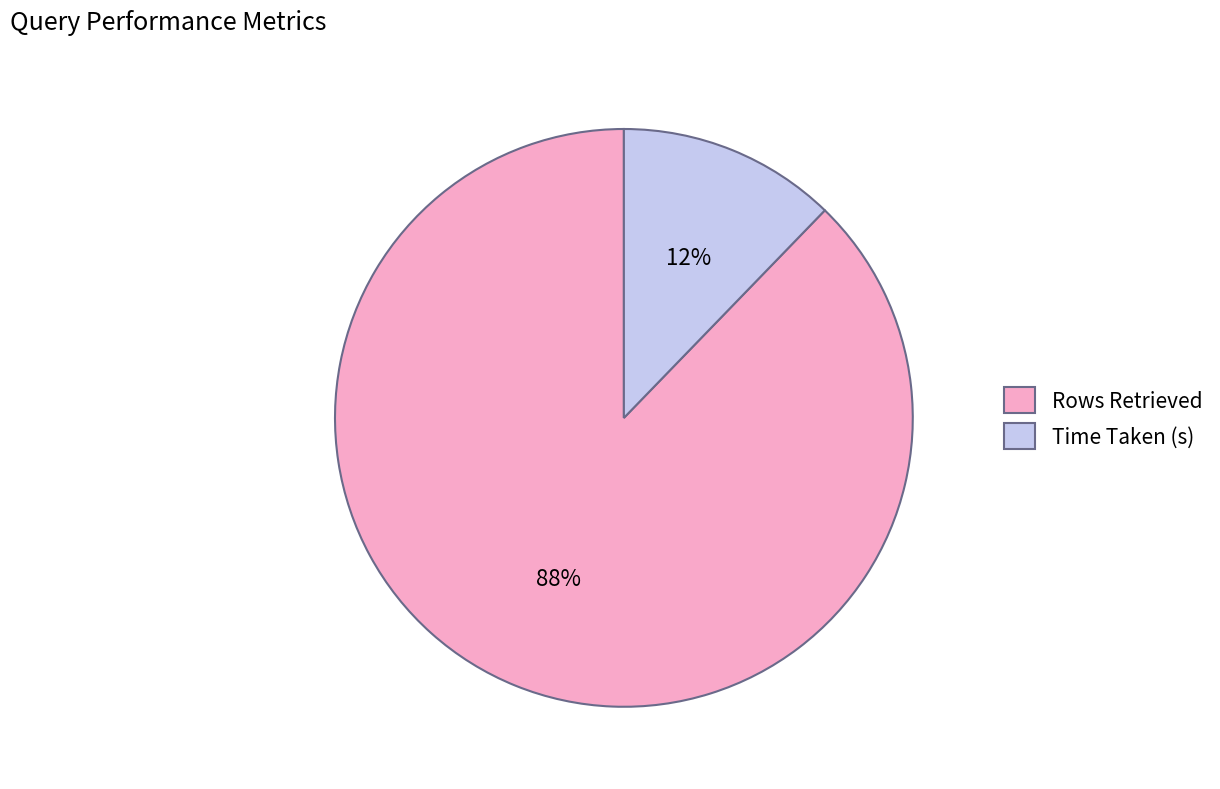

True or false: Time Taken (s) accounts for 12% of the total.

True